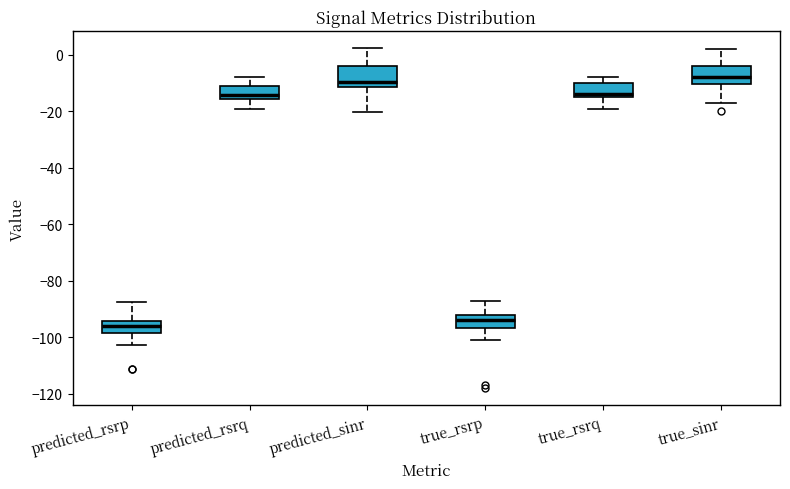

Where is the lower edge of the box for predicted_sinr on the y-axis? The values are not printed on the chart, so give them approximately, as read against the axis.

-12